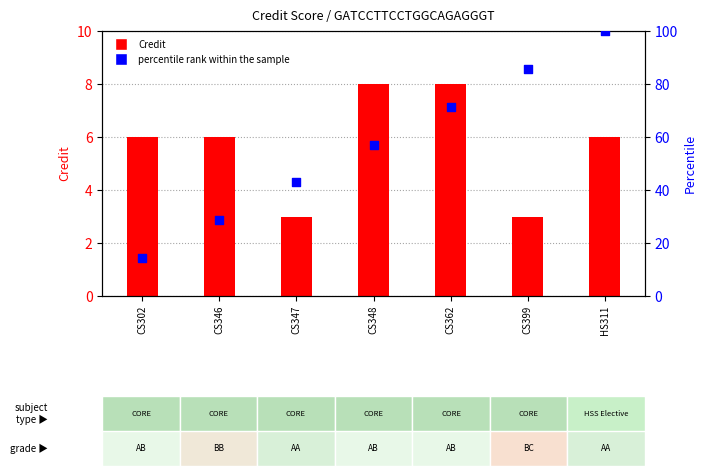

At which category is the sum across all series the highest?

HS311